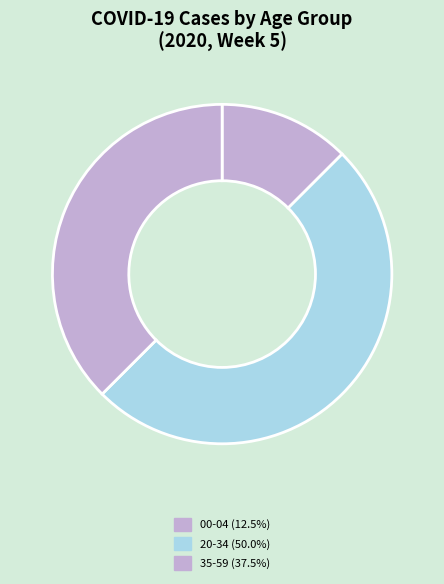

Is there a majority slice in this chart?

No